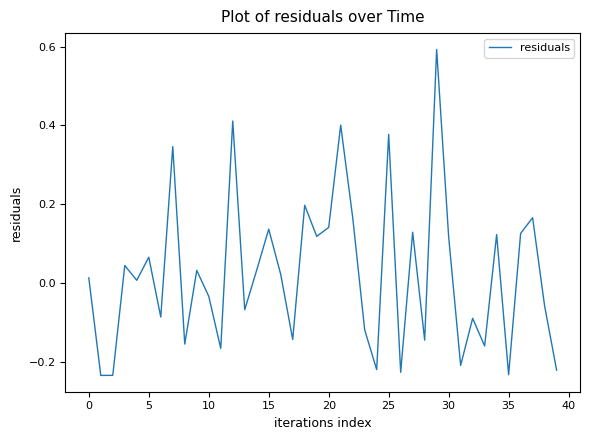

Is this an area chart (filled region under the line)?

No